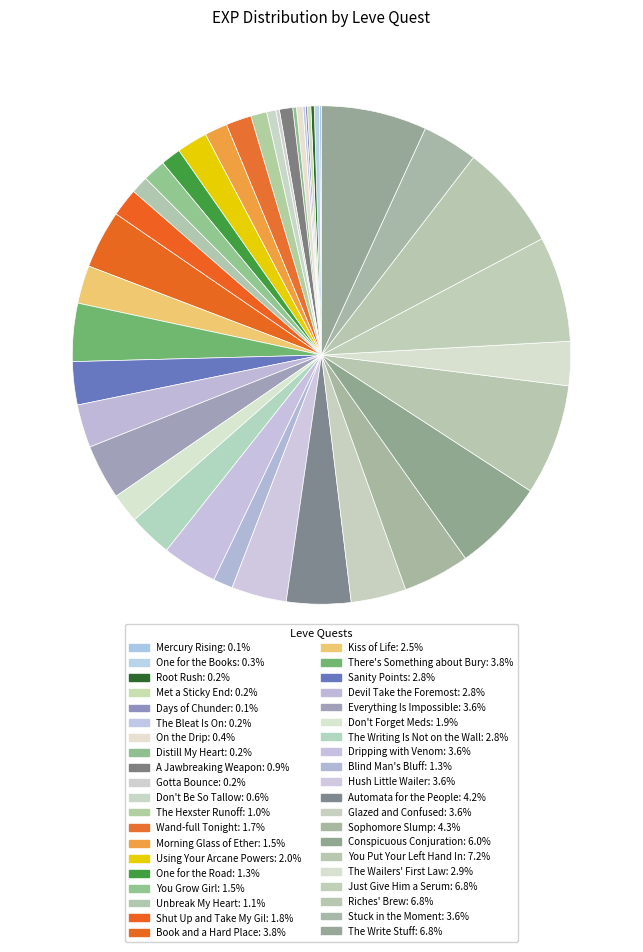

Is there a majority slice in this chart?

No